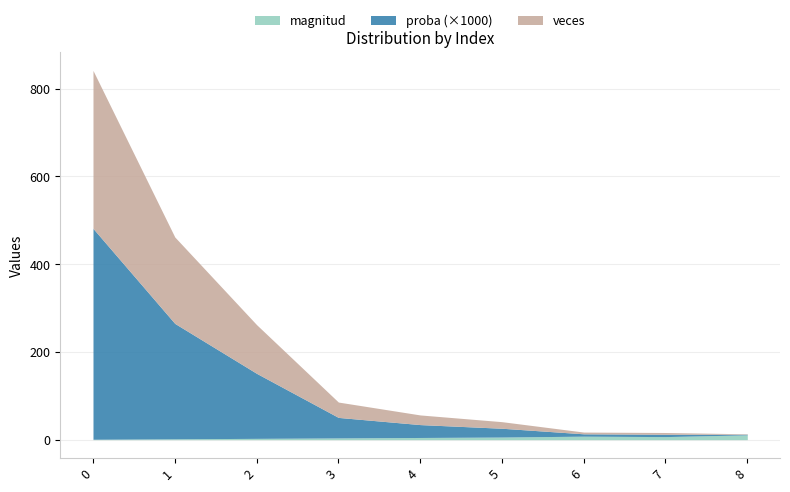

What are all the series names shown in the legend?

magnitud, proba (×1000), veces